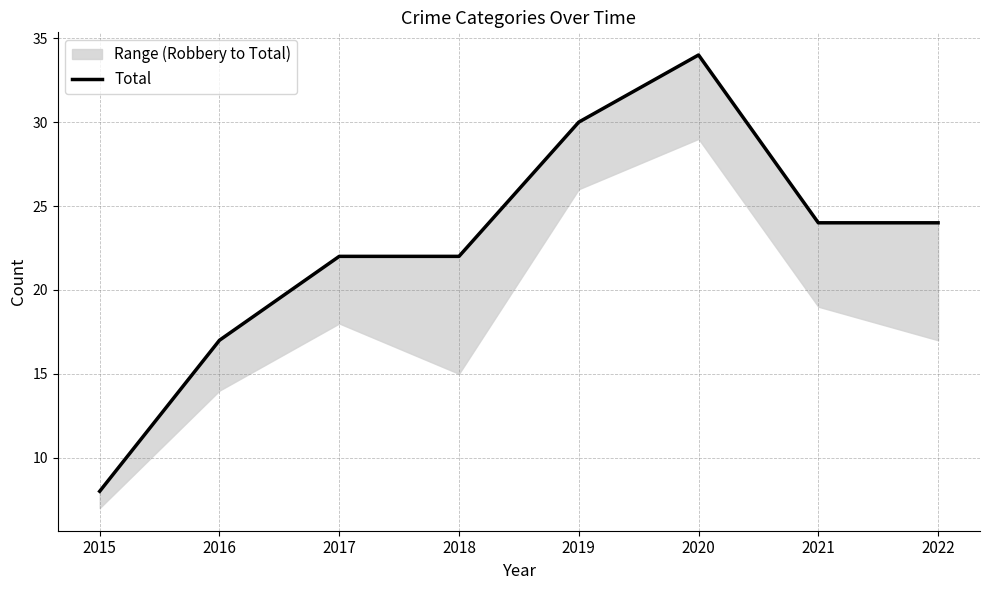

Which label corresponds to the largest value in the chart?

2020